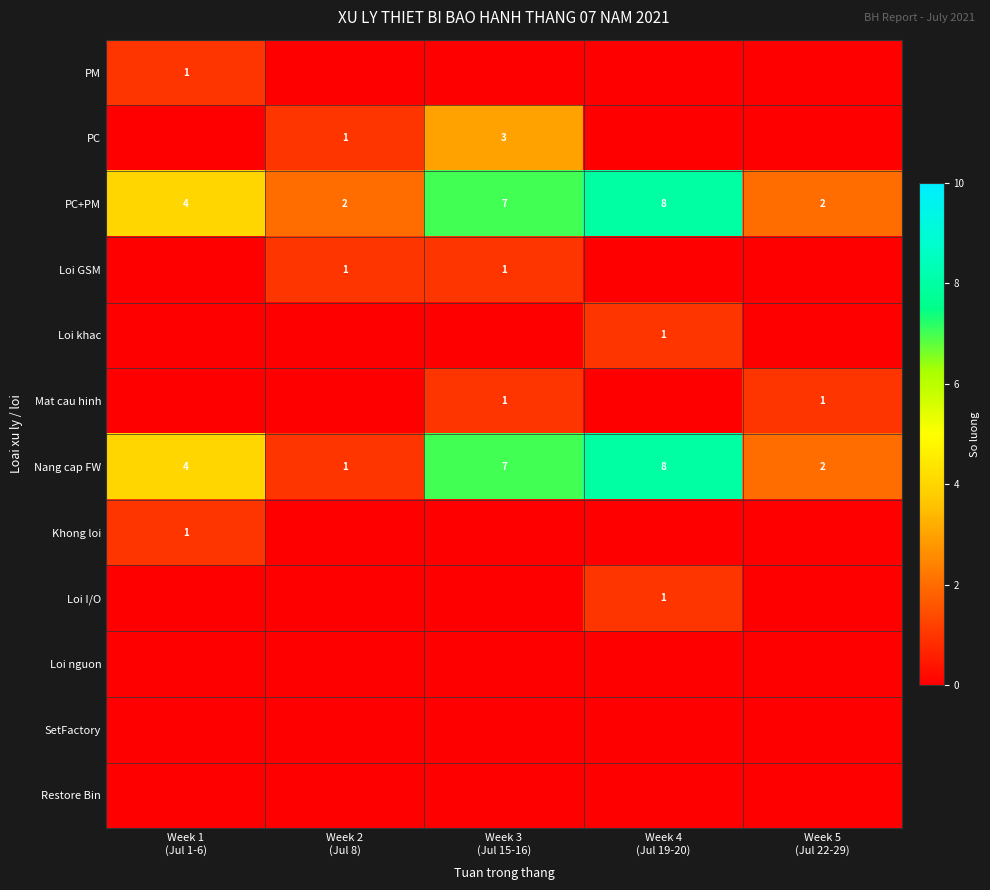

What is the difference between the second highest and second lowest values in the PC+PM series?

5